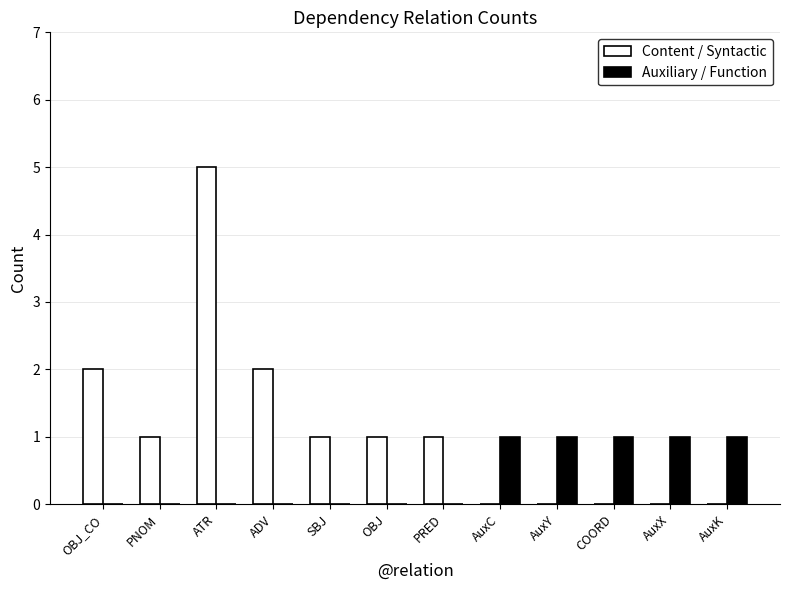

Count the number of categories in the chart.

12